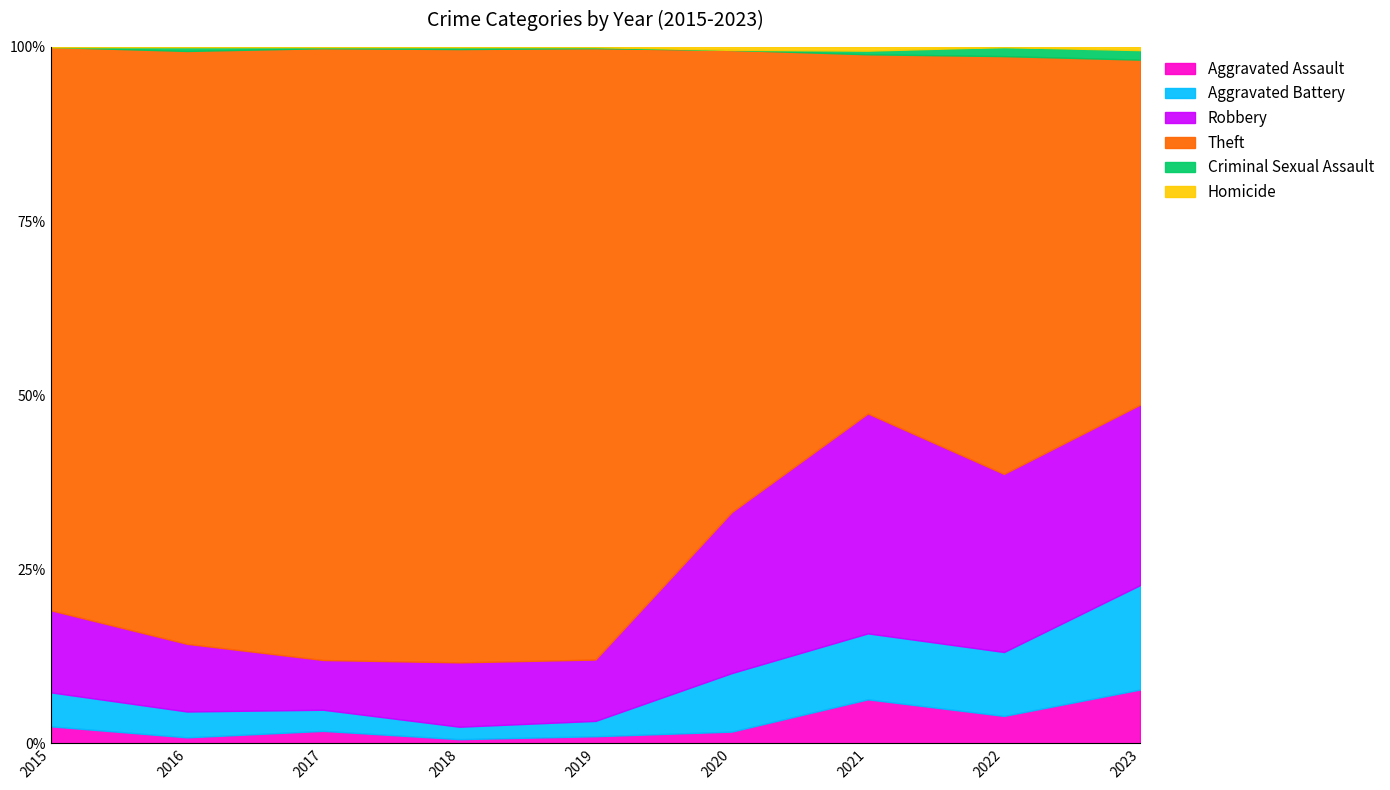

Which series has the largest range (max minus min)?

Theft